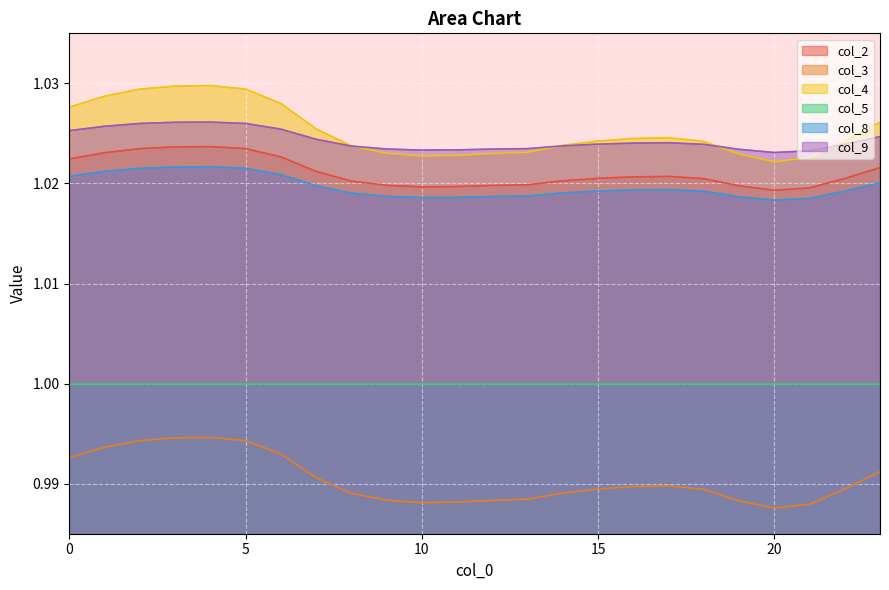

List the series in order of their peak value, highest first.

col_4, col_9, col_2, col_8, col_5, col_3